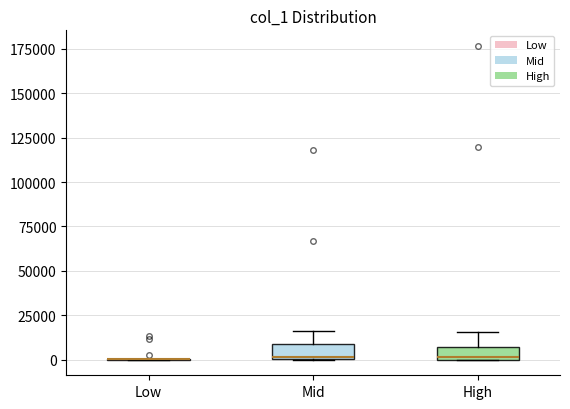

Where is the lower edge of the box for Mid on the y-axis? The values are not printed on the chart, so give them approximately, as read against the axis.

0